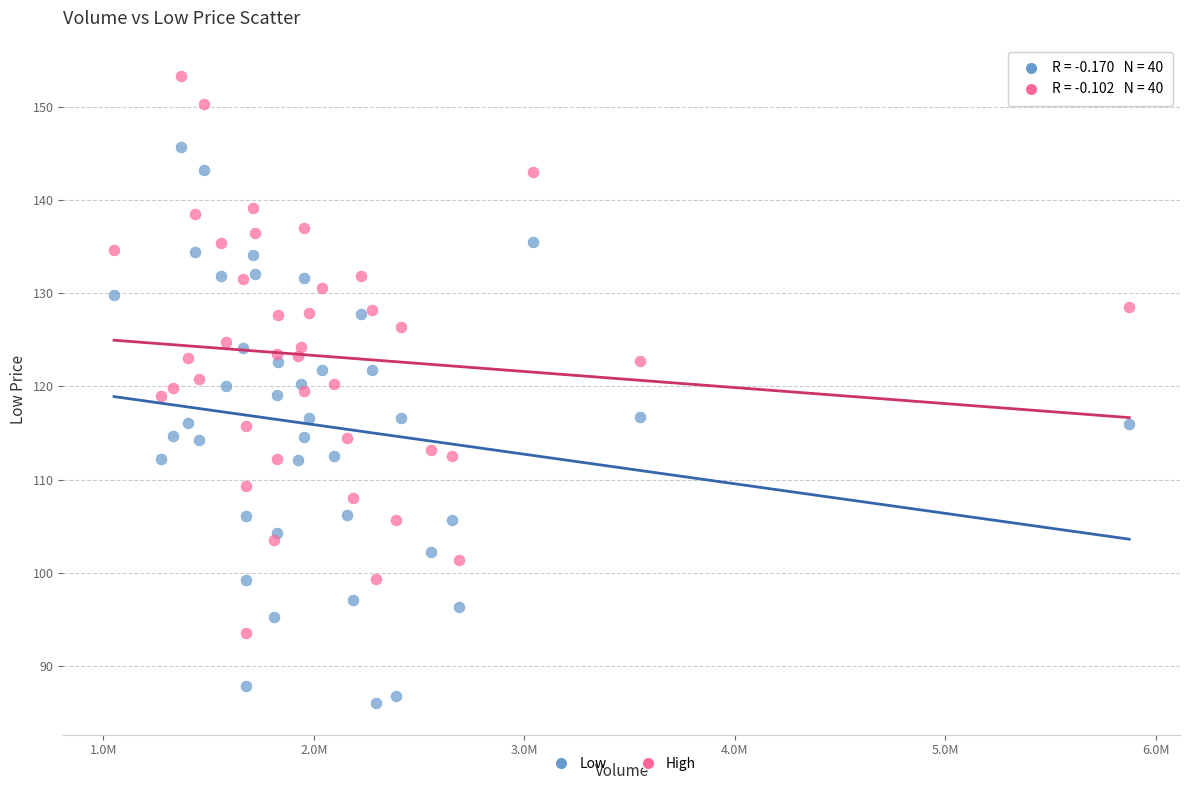

Which series contains the lowest Y value?

Low